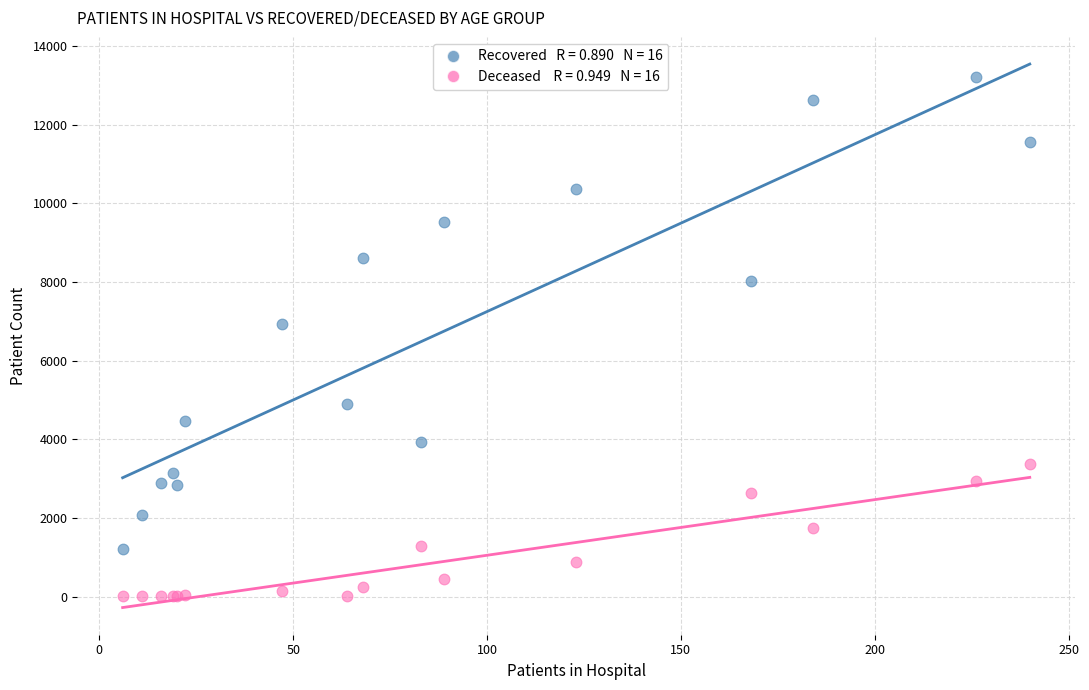

Across all series, what Y value is closest to 6613?

6932